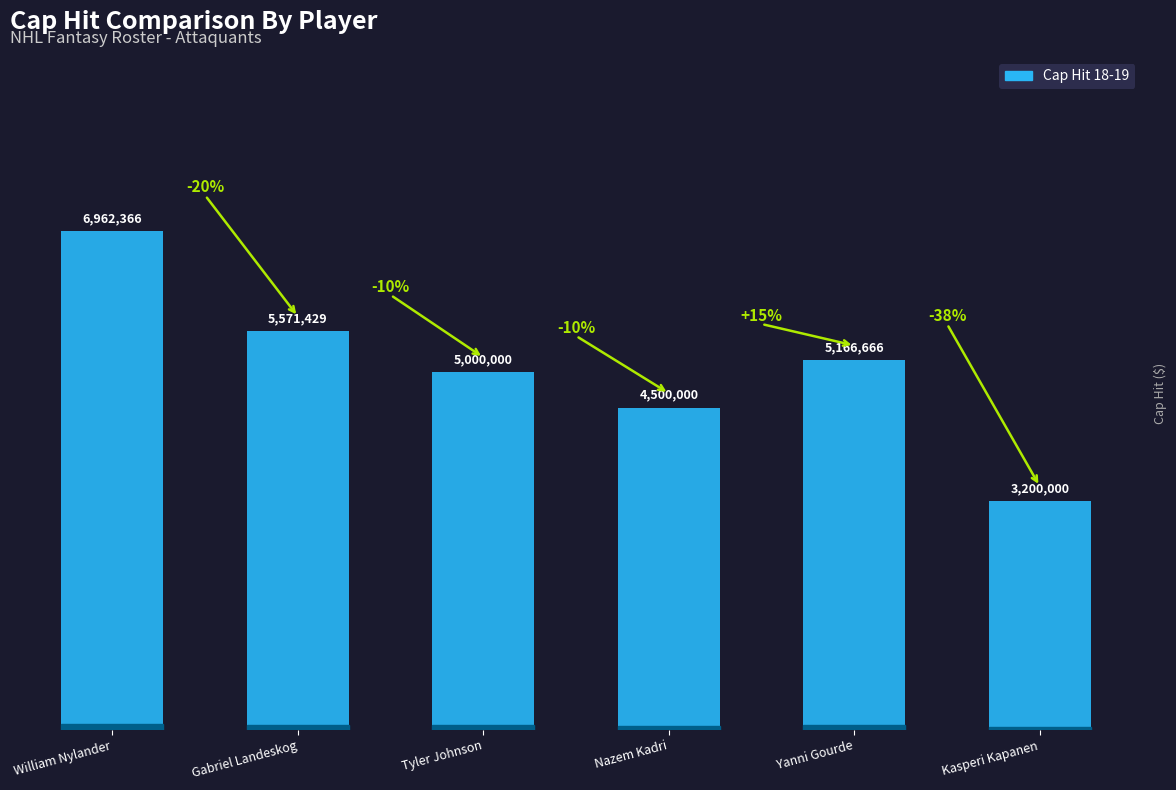

List the labels in order of value, largest first.

William Nylander, Gabriel Landeskog, Yanni Gourde, Tyler Johnson, Nazem Kadri, Kasperi Kapanen